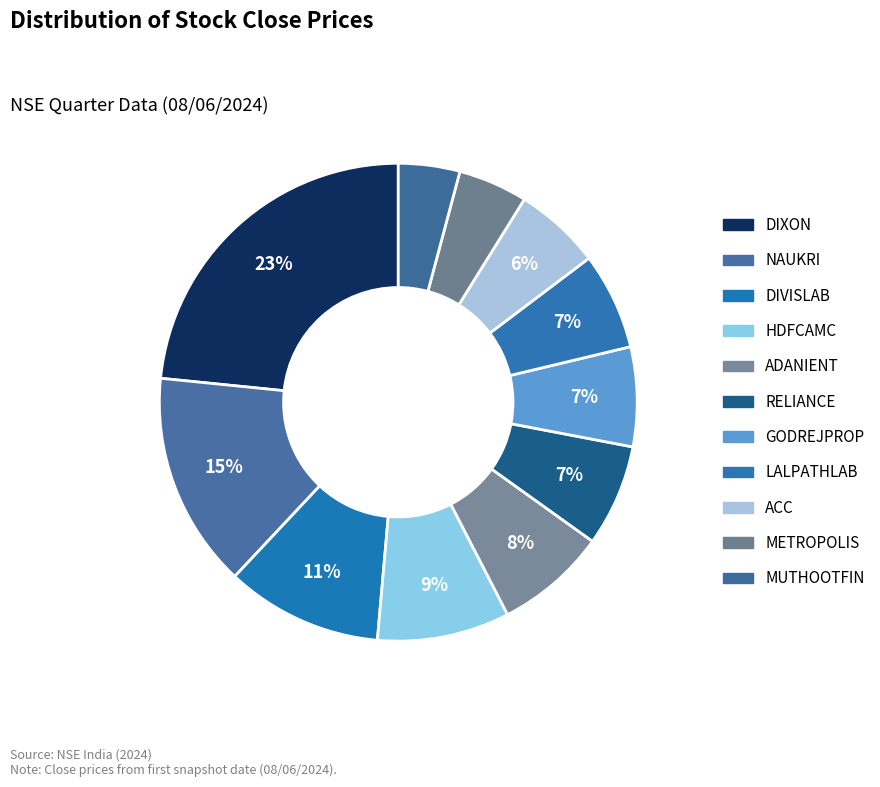

How many segments does this pie chart have?

11